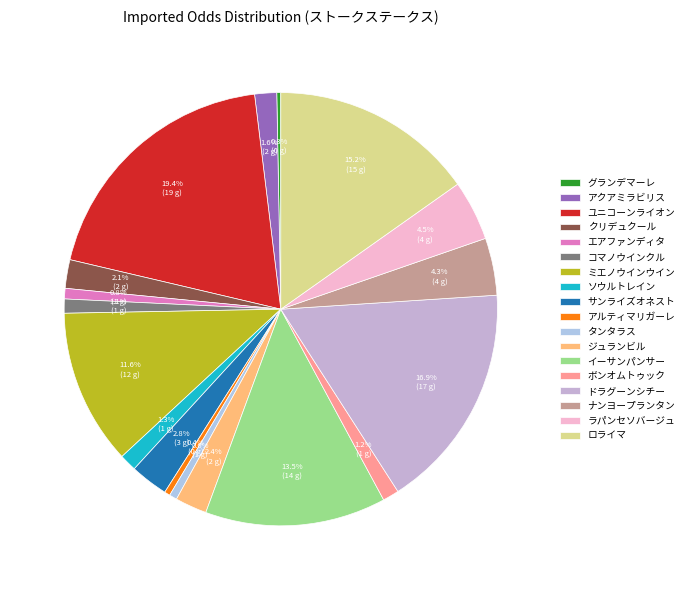

Is there any slice that represents more than half of the pie?

No